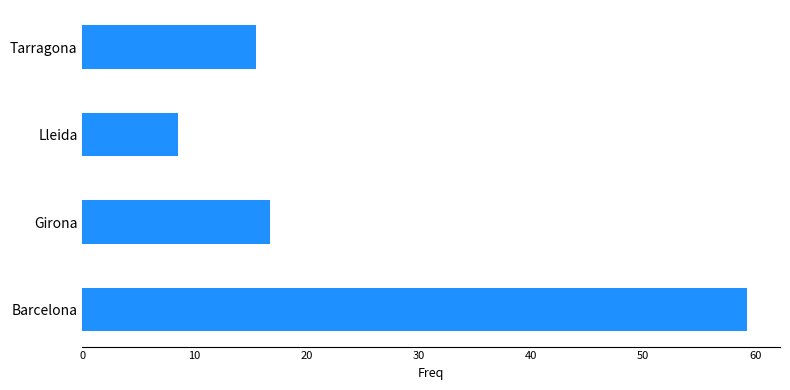

What is the ratio of the value at Tarragona to the value at Barcelona?

0.3